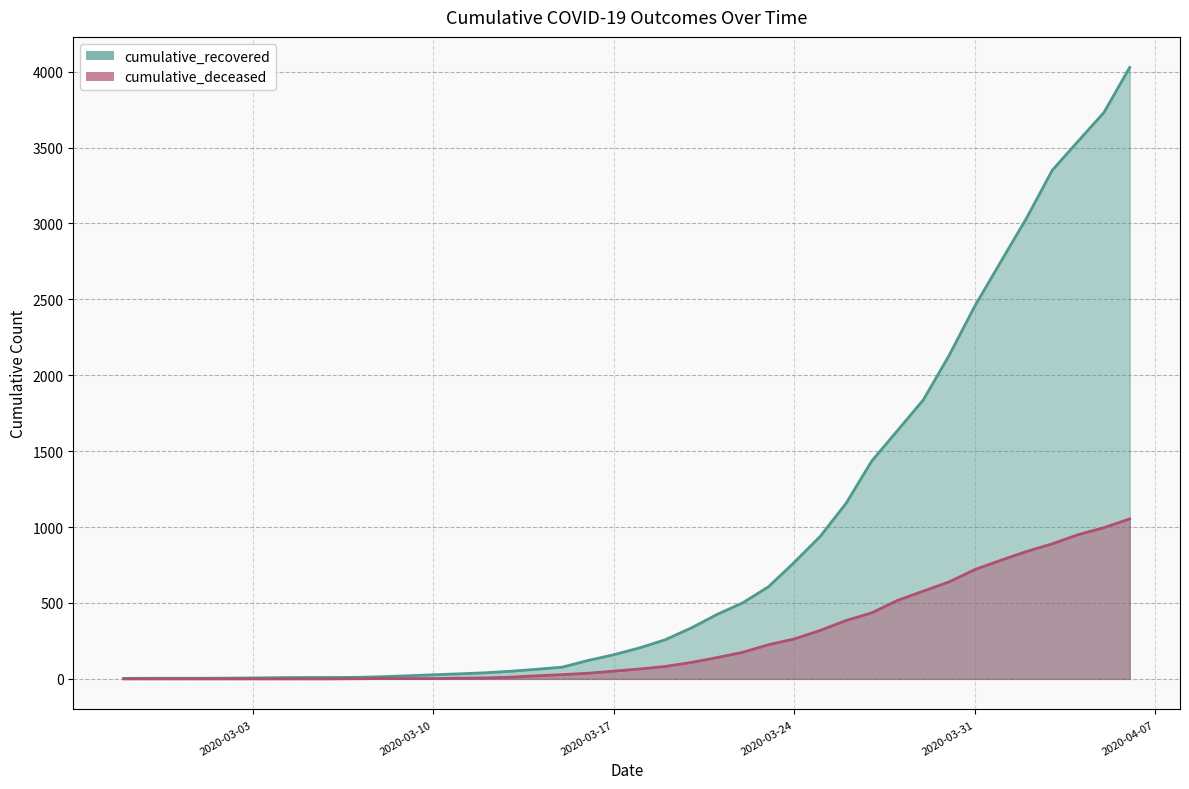

True or false: cumulative_deceased and cumulative_recovered intersect in this chart.

False